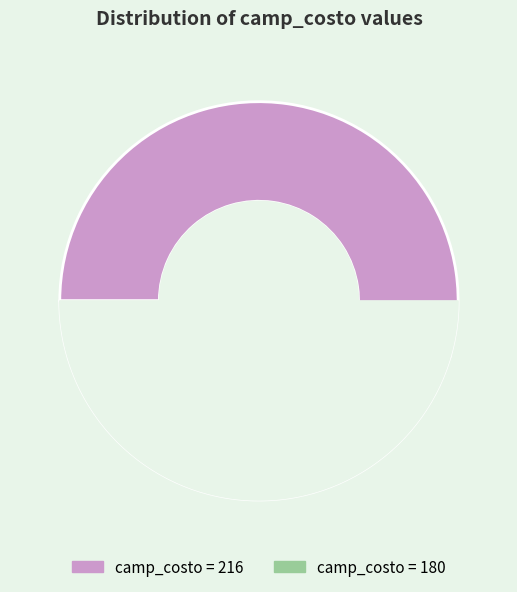

Which slice is the smallest?

180